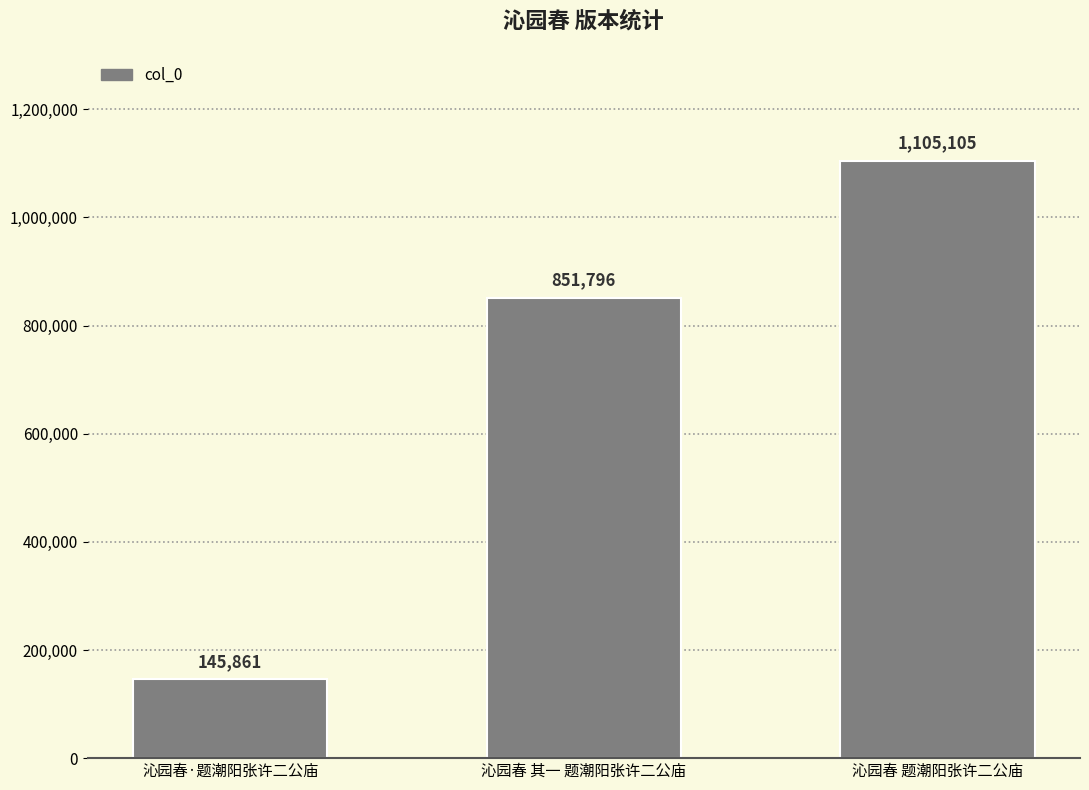

How many distinct data groups are displayed?

1